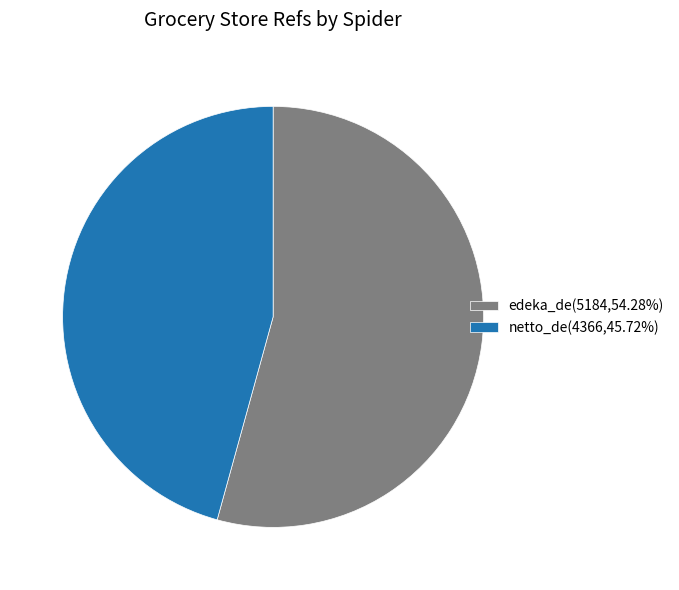

How many slices are in this pie chart?

2